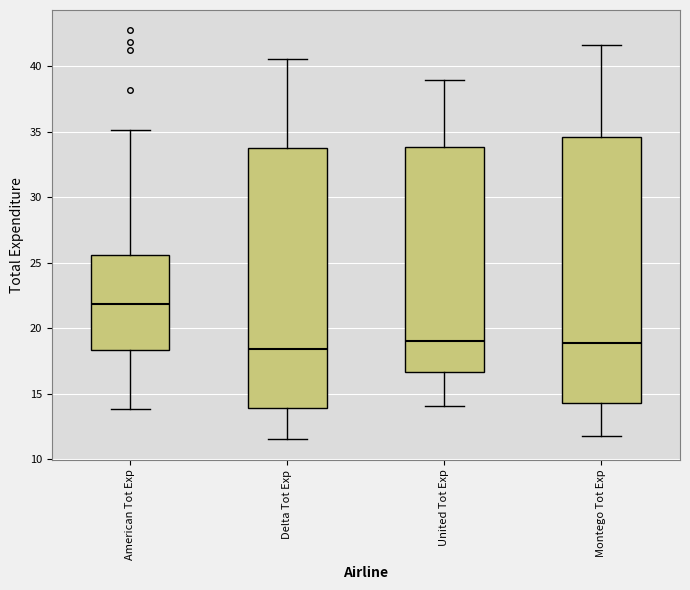

Where is the lower edge of the box for American Tot Exp on the y-axis? The values are not printed on the chart, so give them approximately, as read against the axis.

18.5